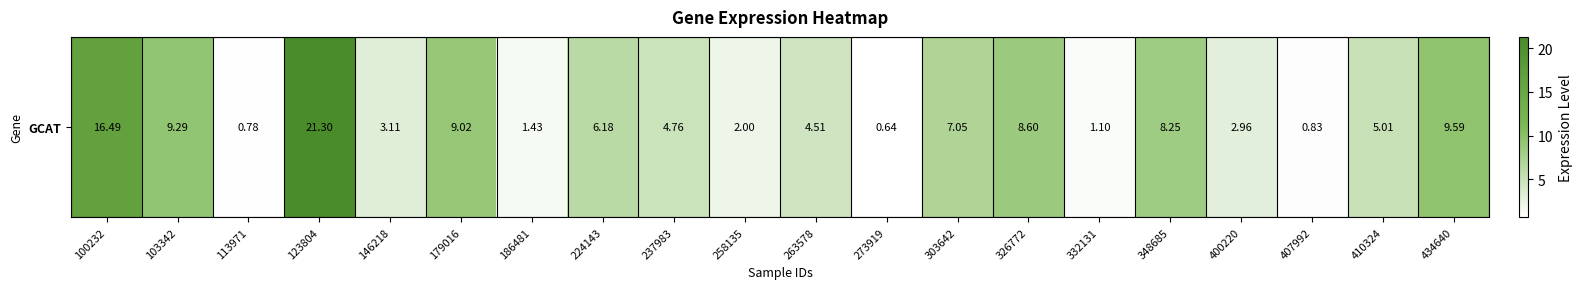

Which has a higher value, 237983 or 224143?

224143